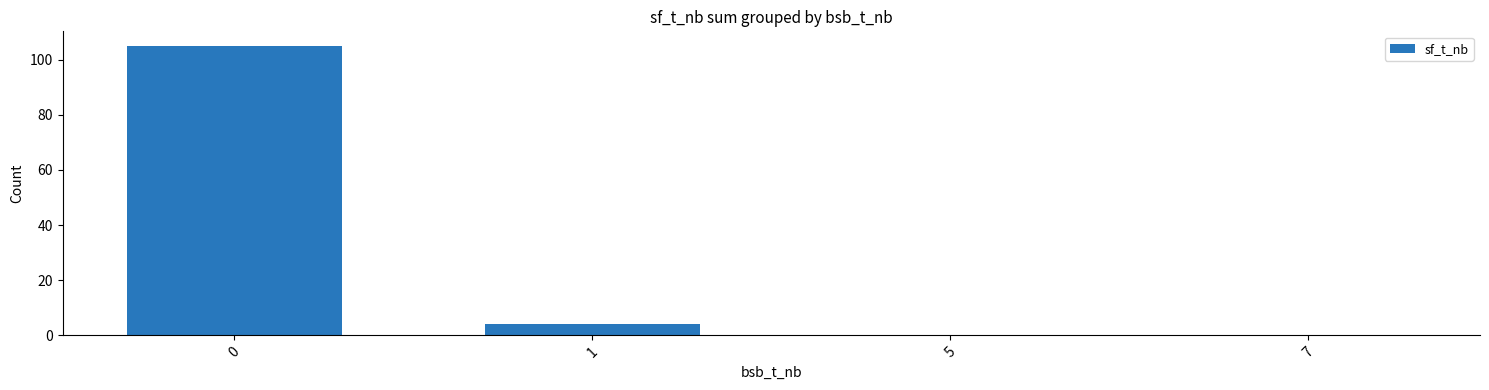

Reading right to left, extract all data points from this chart.

0	0	4	105